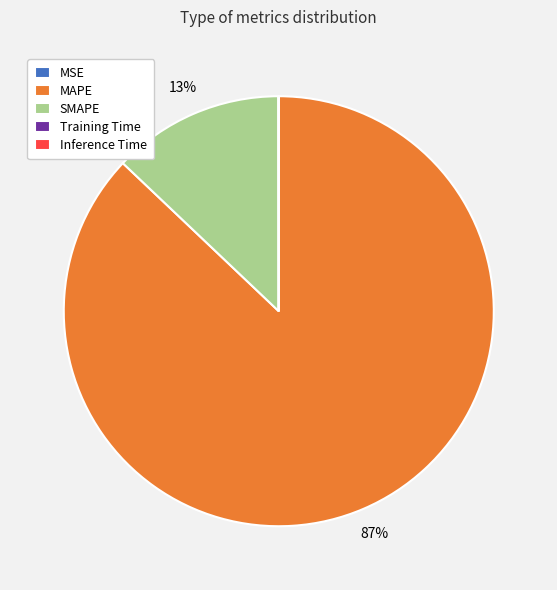

Which slice represents more than half of the pie?

MAPE